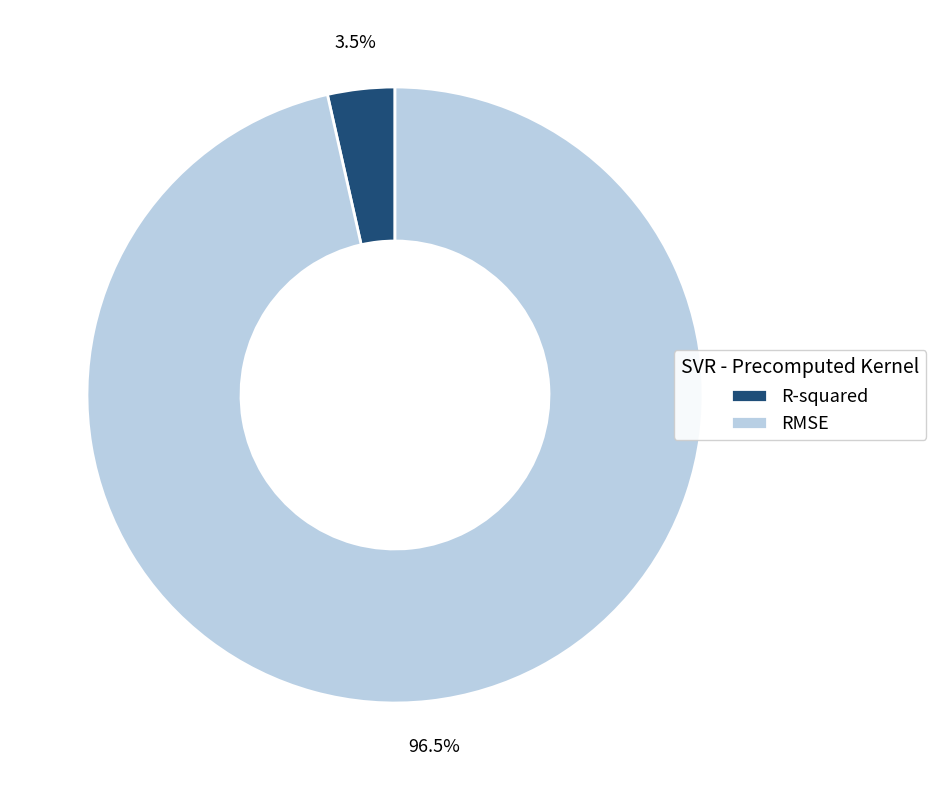

How many segments does this pie chart have?

2